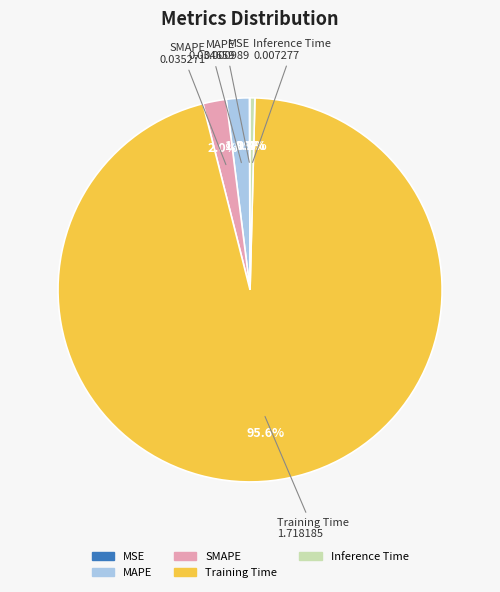

How much of the chart is everything except MAPE?

98.1%